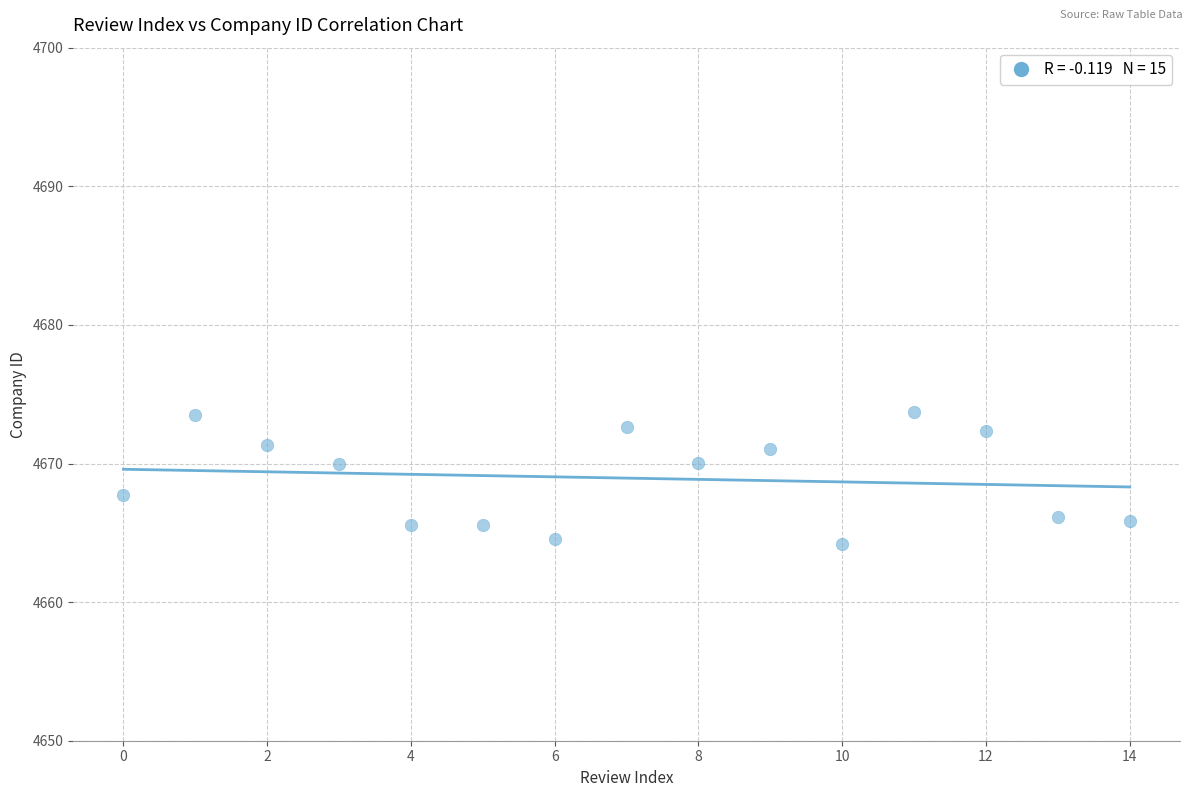

What is the range of Y values (max minus min)?

9.5